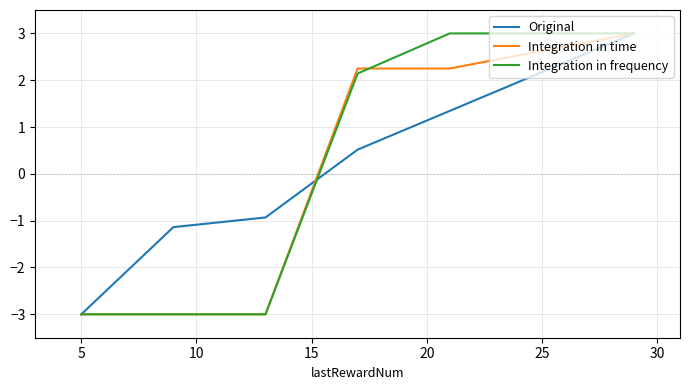

What is the total value across all series at 9?

-7.1